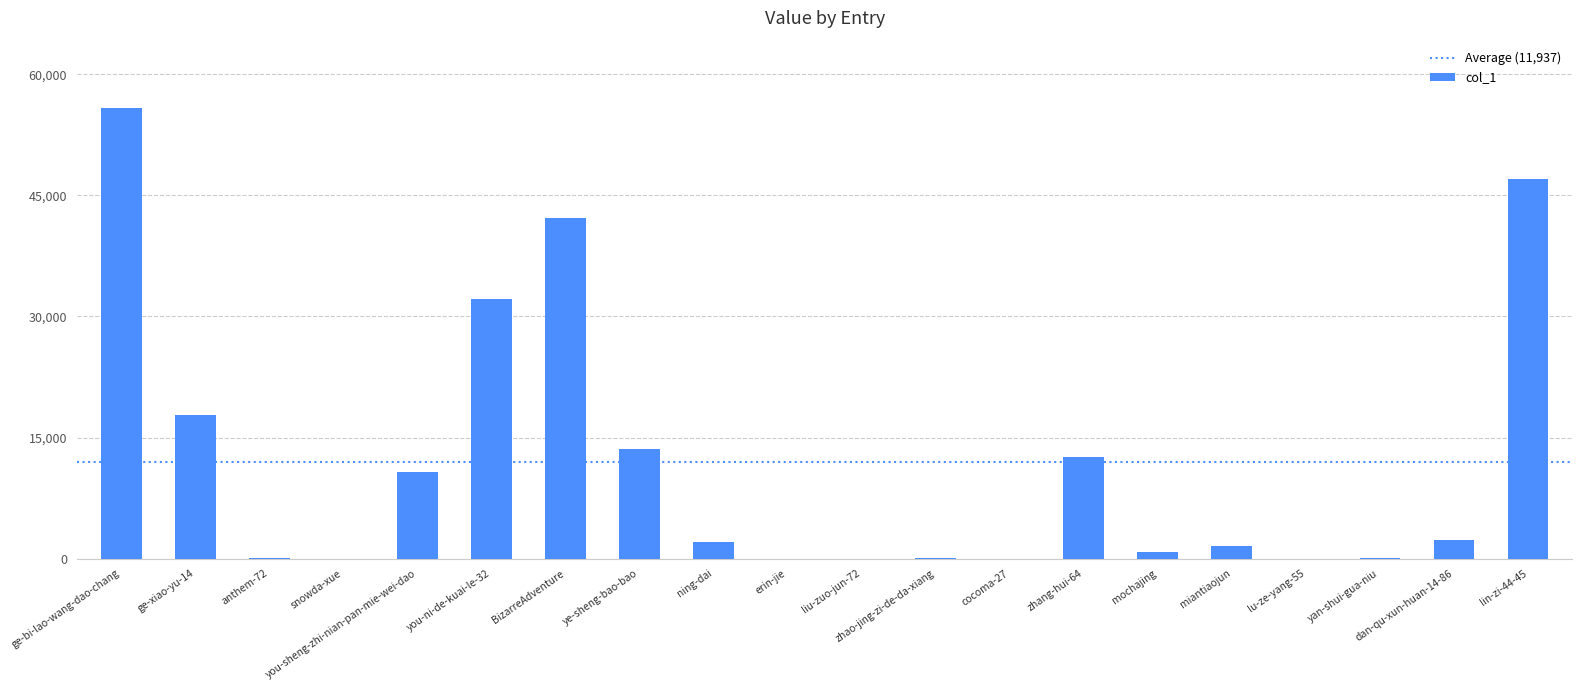

How many distinct data groups are displayed?

1